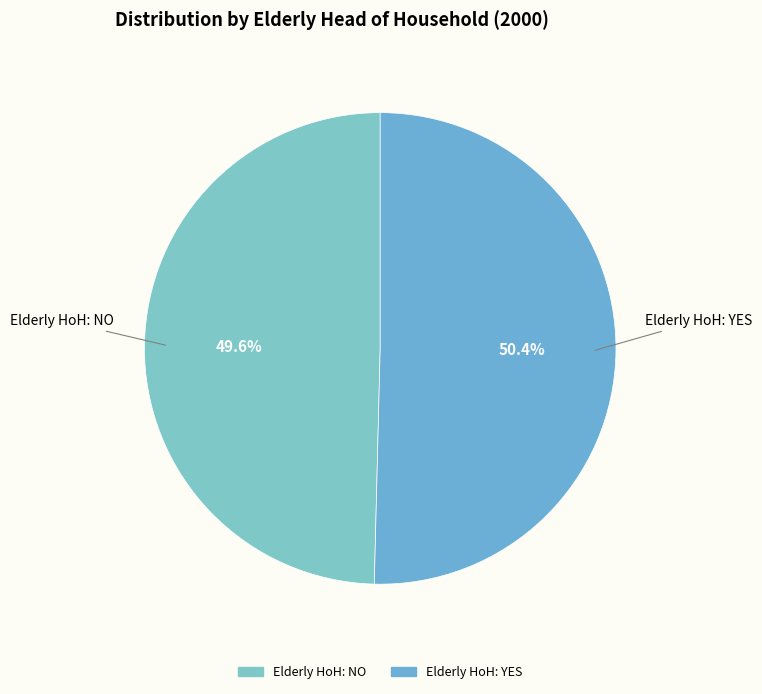

Which has a higher value, Elderly HoH: YES or Elderly HoH: NO?

Elderly HoH: YES